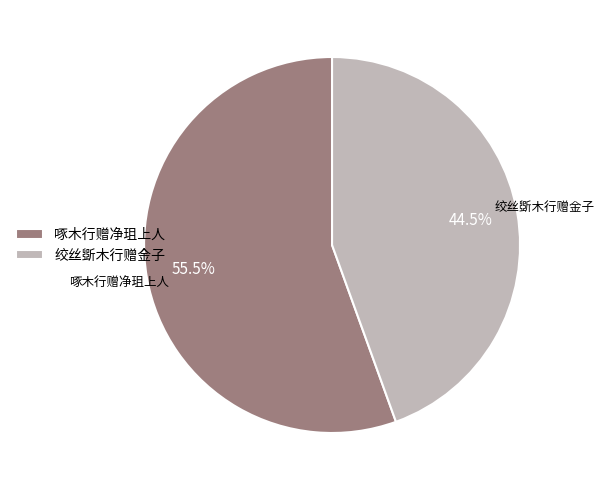

Is the sum of 绞丝斲木行赠金子 and 啄木行赠净珇上人 greater than half?

Yes